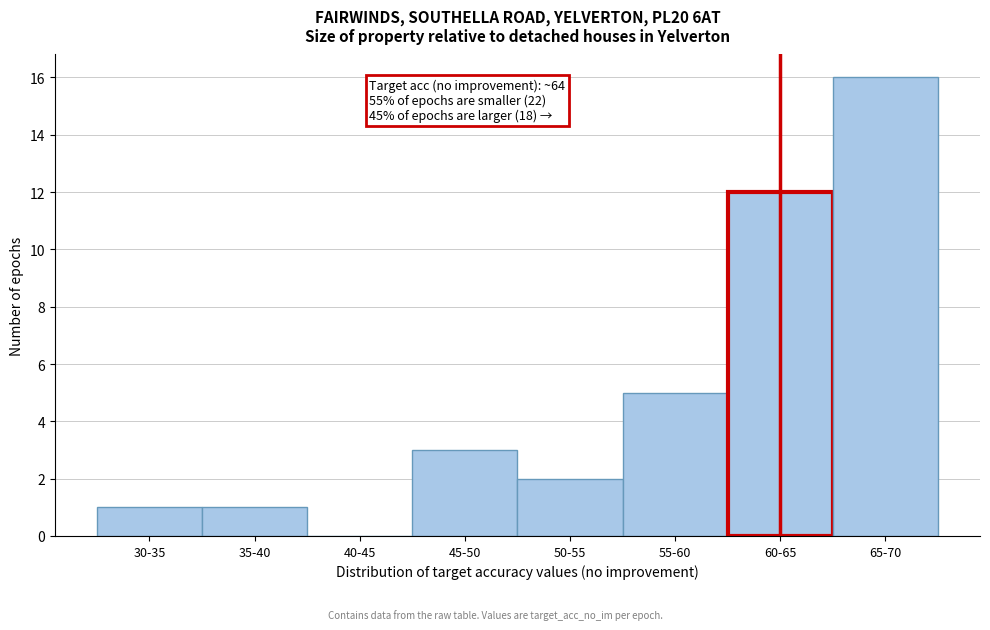

Reading left to right, transcribe all the data shown in this chart.

30-35=1	35-40=1	40-45=0	45-50=3	50-55=2	55-60=5	60-65=12	65-70=16